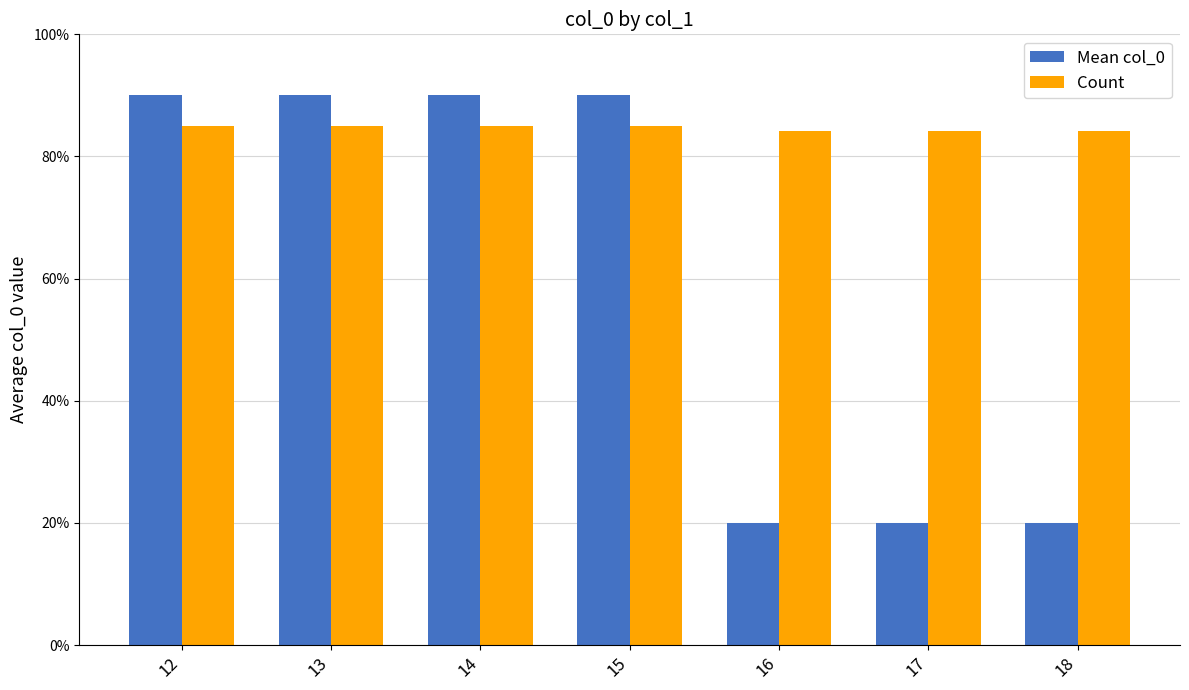

What is the difference between the Count values at 18 and 15?

0.8